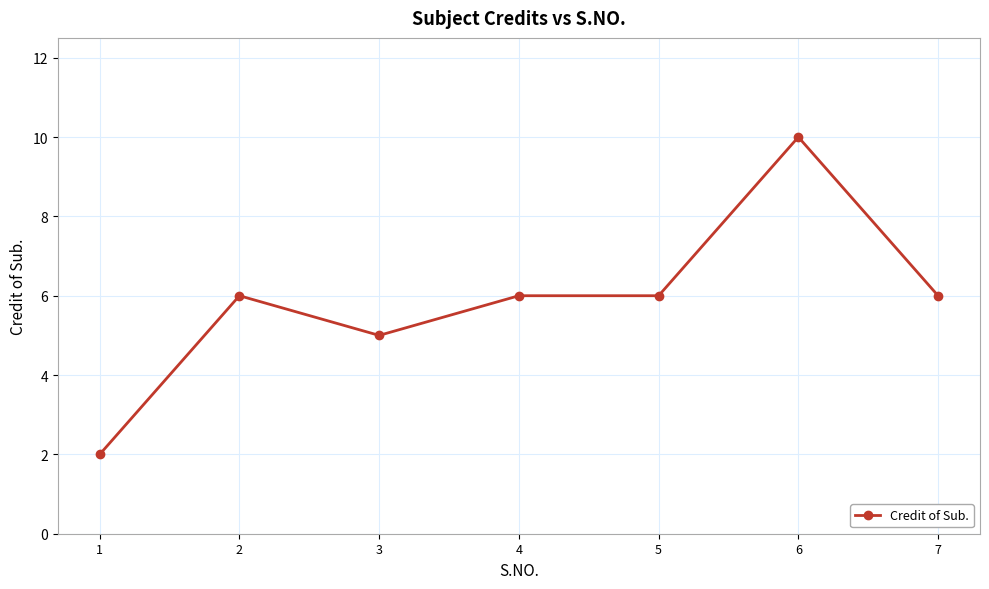

The value at 5 is 6. True or false?

True